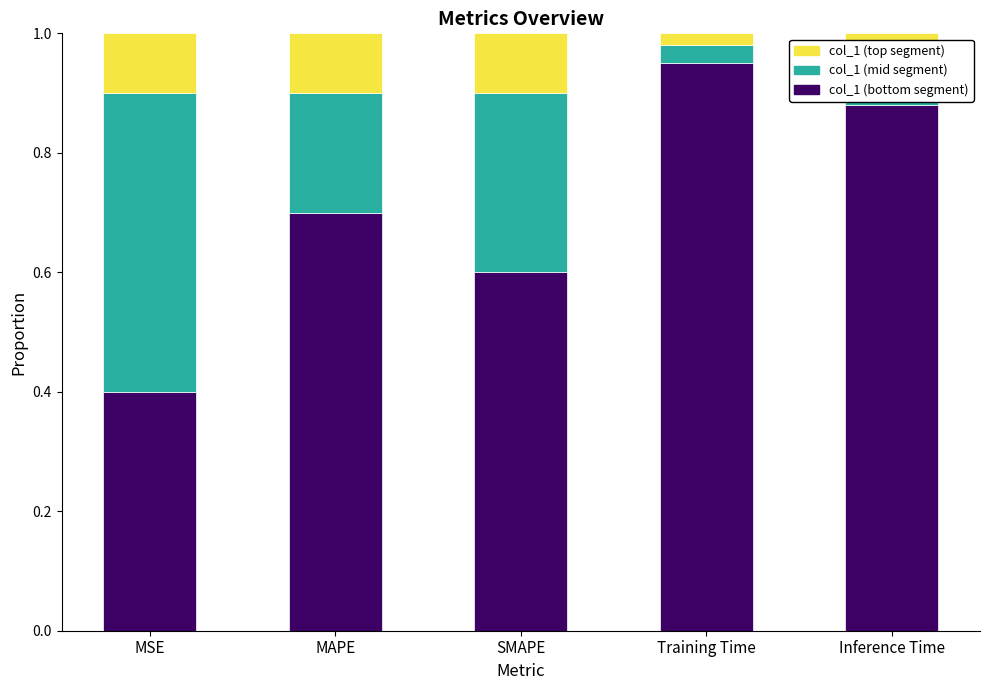

What is the total value across all series at Inference Time?

1.0